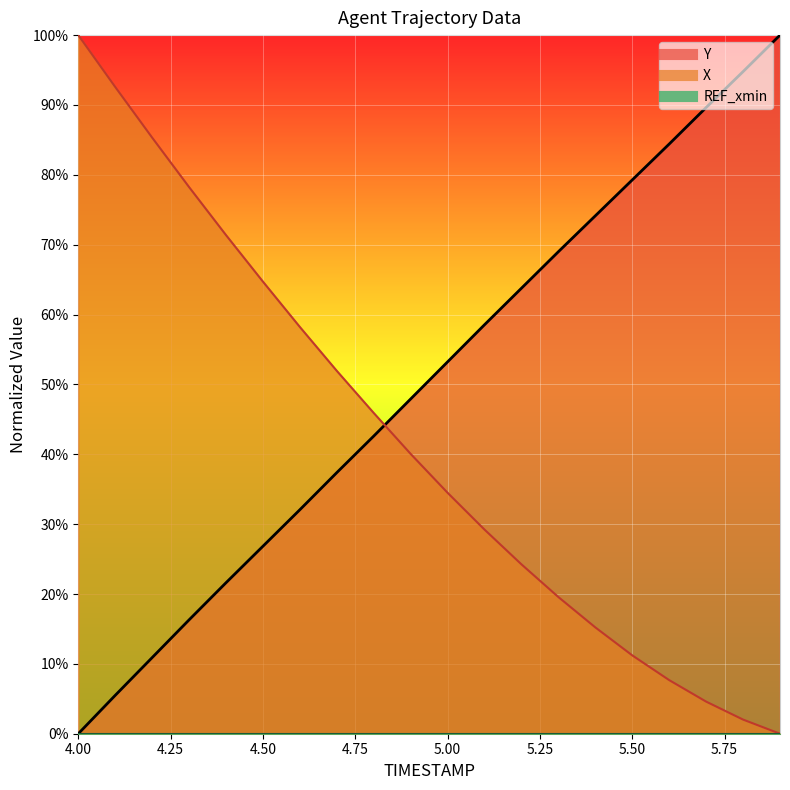

What is the total value across all series at 4.9?

88.0